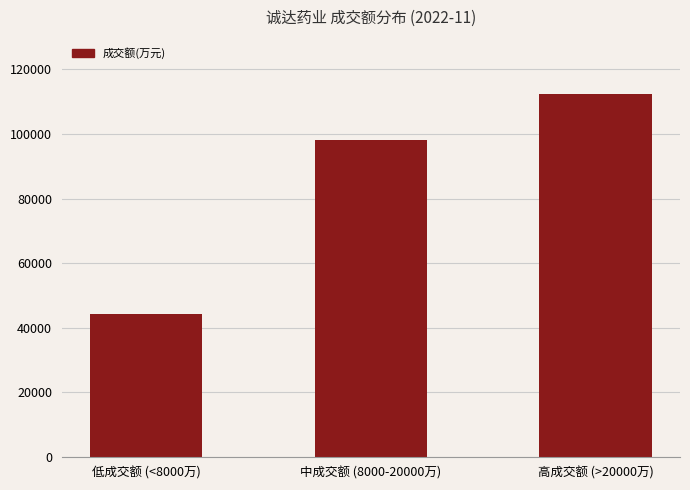

Reading left to right, what are all the values shown in this chart?

低成交额 (<8000万)=44283	中成交额 (8000-20000万)=98232	高成交额 (>20000万)=112197